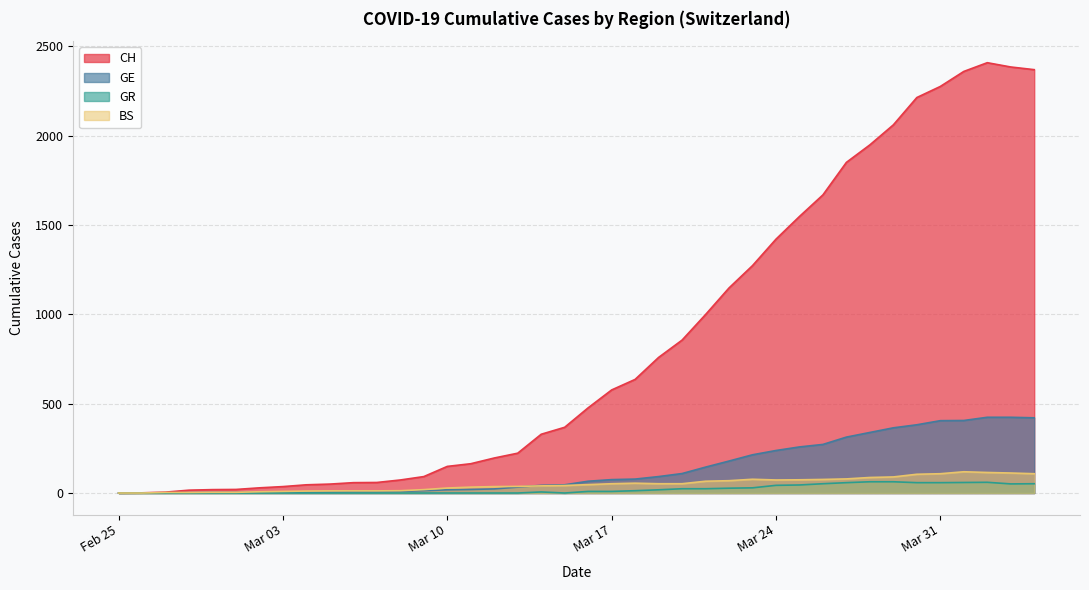

At which category is the sum across all series the highest?

2020-04-02